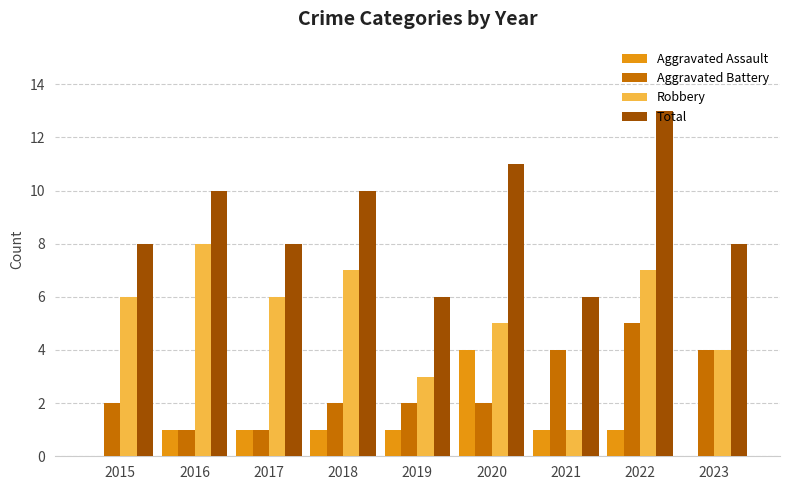

Does the chart contain stacked bars?

No